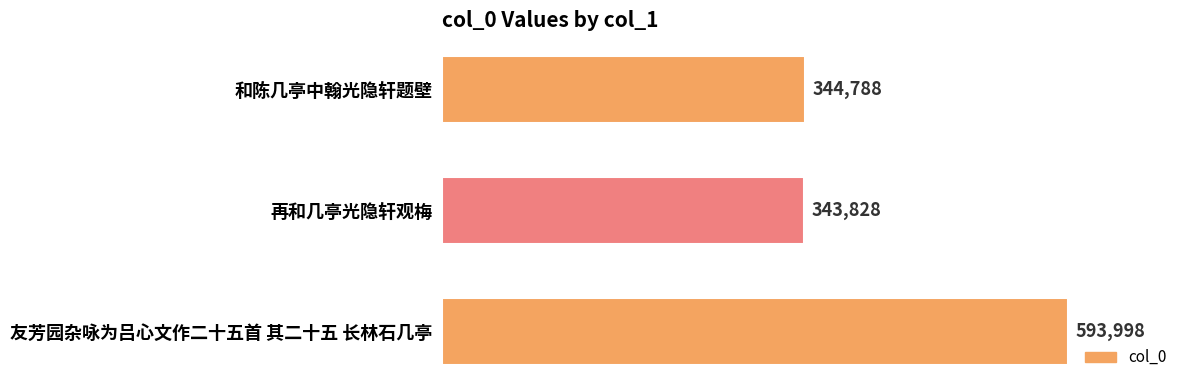

What value does the data have at 和陈几亭中翰光隐轩题壁?

344788